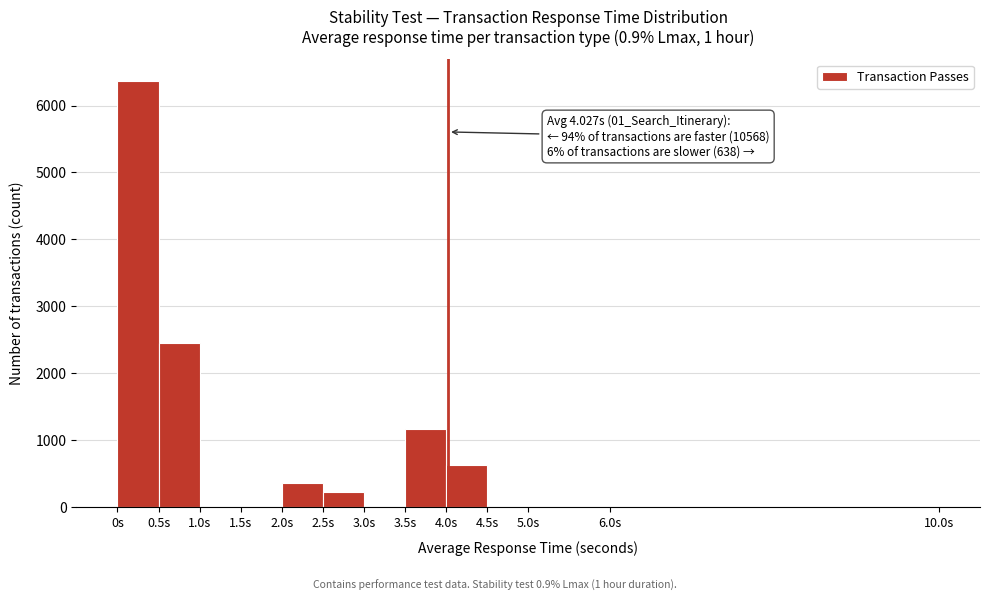

Over which range of the x-axis is the bar tallest?

0.0 to 0.5